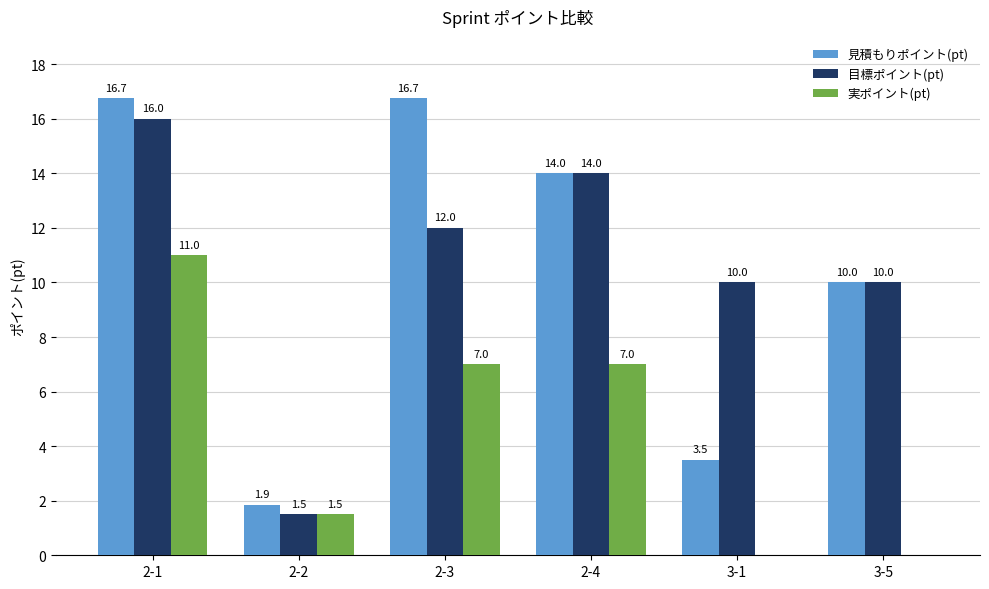

Are the bars horizontal?

No